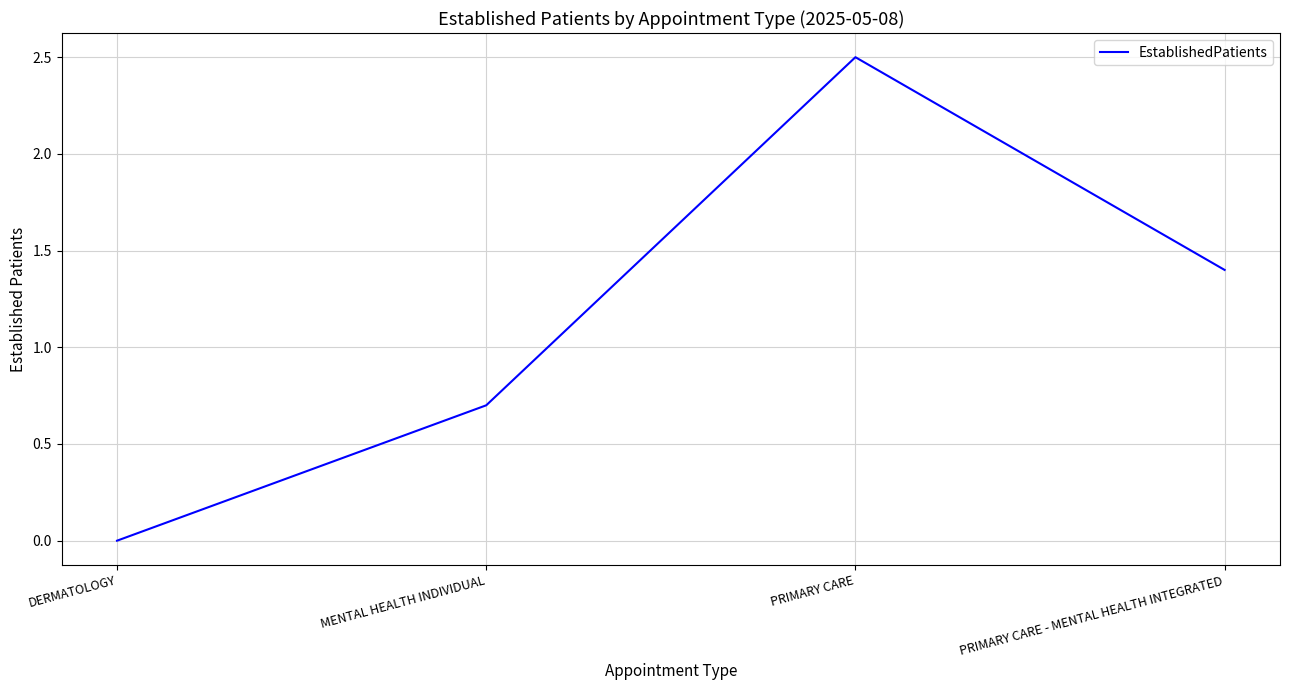

Which has a higher value, DERMATOLOGY or MENTAL HEALTH INDIVIDUAL?

MENTAL HEALTH INDIVIDUAL